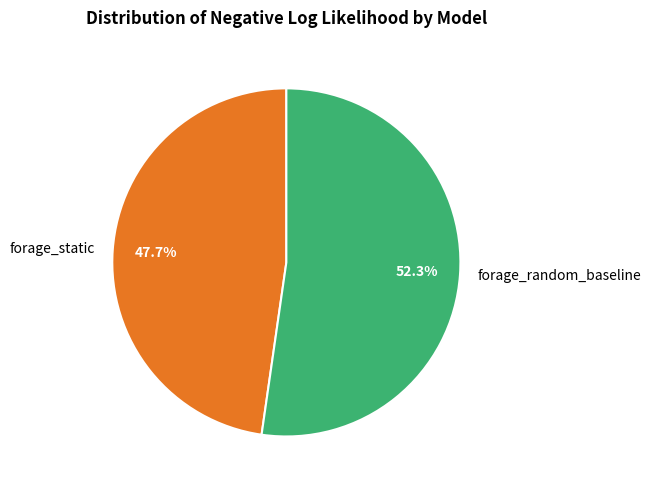

To the nearest percent, what is the difference between the largest and smallest slice percentages?

5%